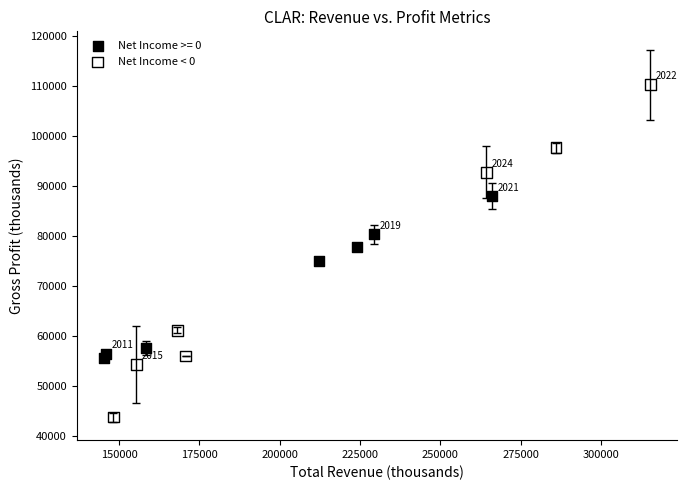

Which series has the widest spread of Y values?

Net Income < 0